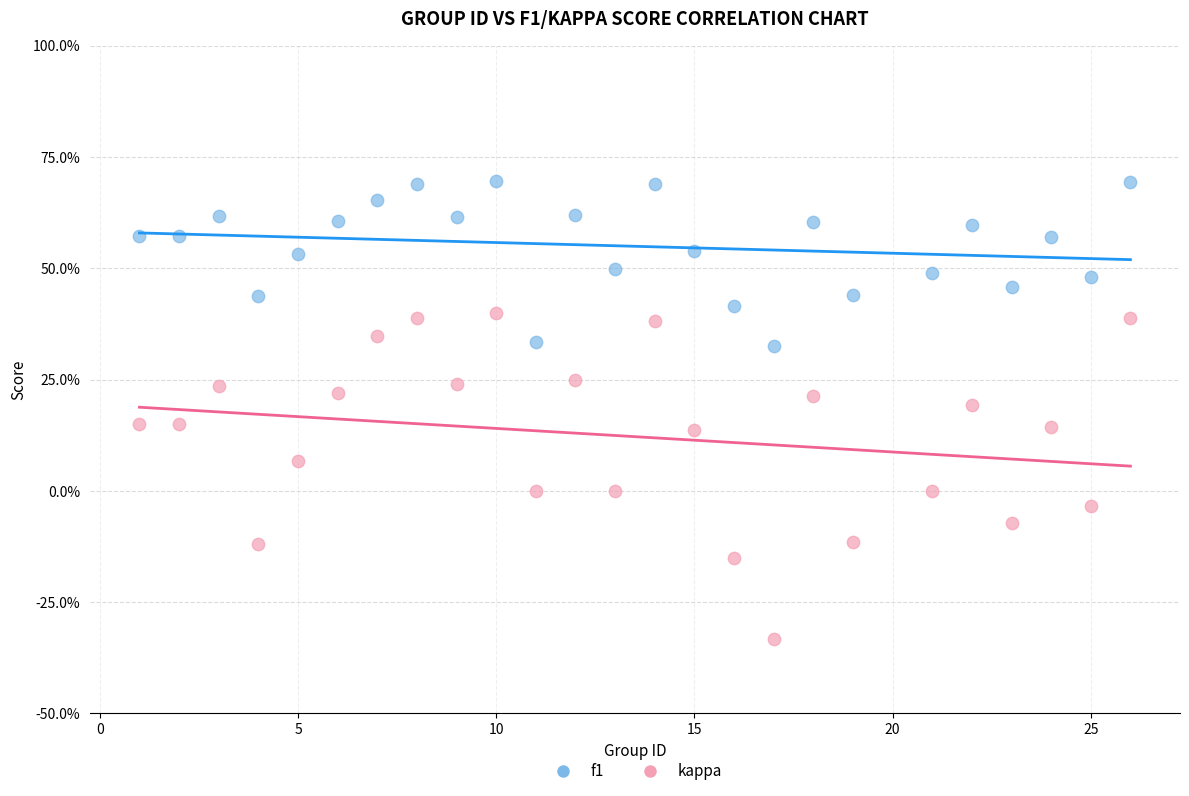

What are all the series names shown in the legend?

f1, kappa